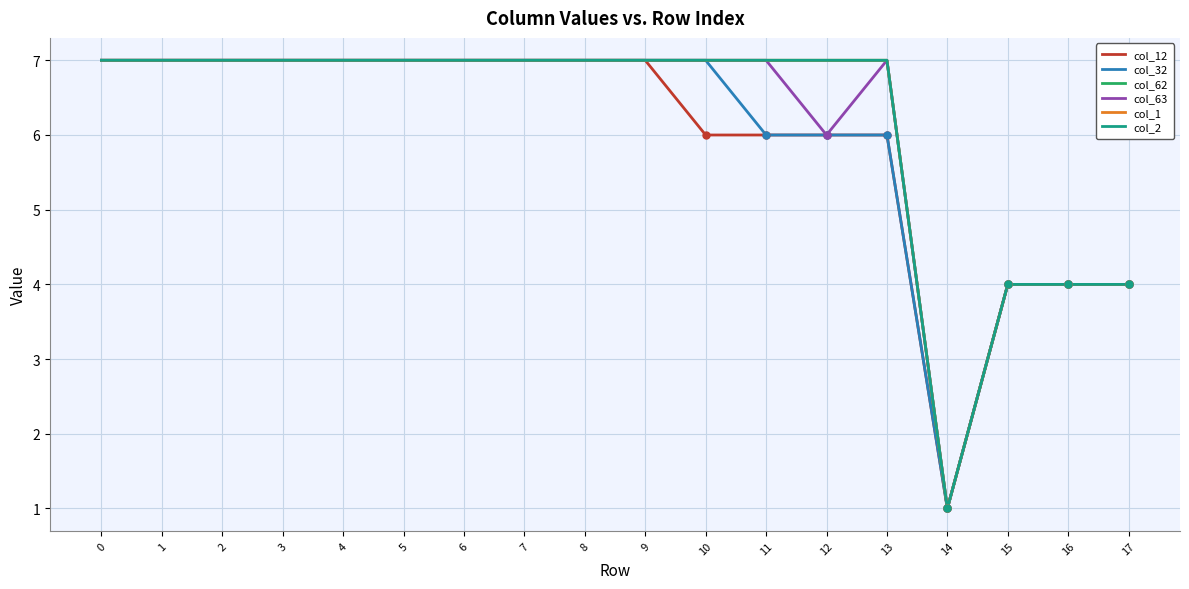

What is the sum of the col_63 values at 14 and 8?

8